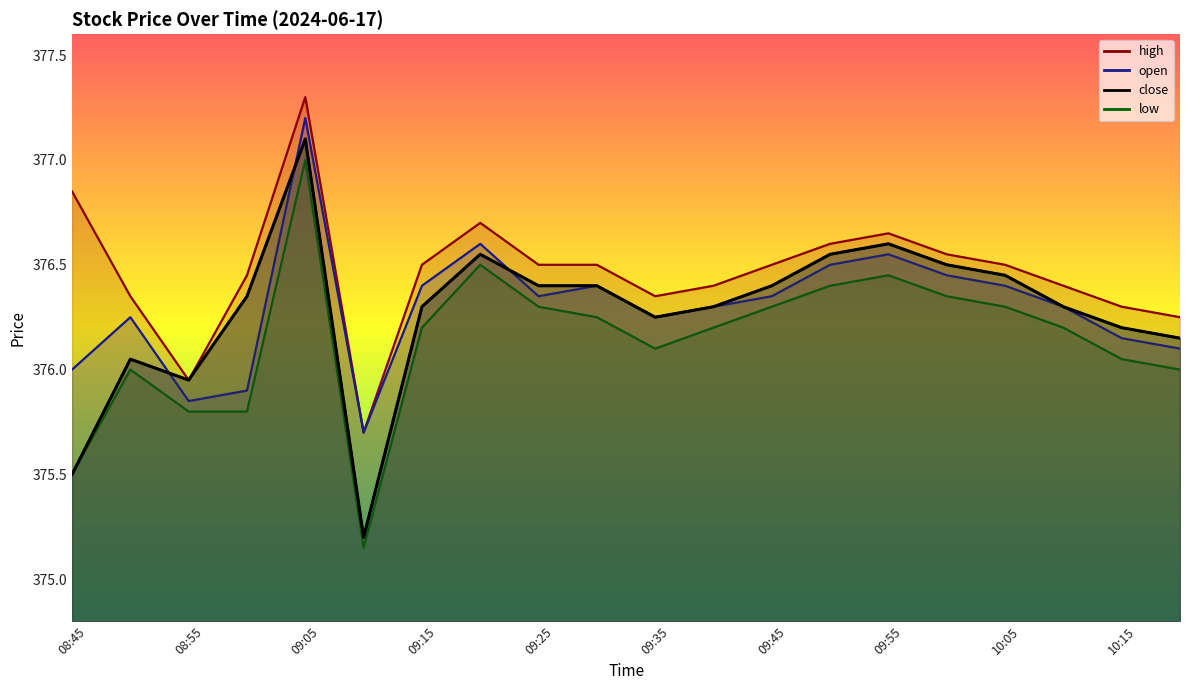

Reading left to right, extract all data points from this chart.

375.5	376.1	375.9	376.4	377.1	375.2	376.3	376.6	376.4	376.4	376.2	376.3	376.4	376.6	376.6	376.5	376.4	376.3	376.2	376.1